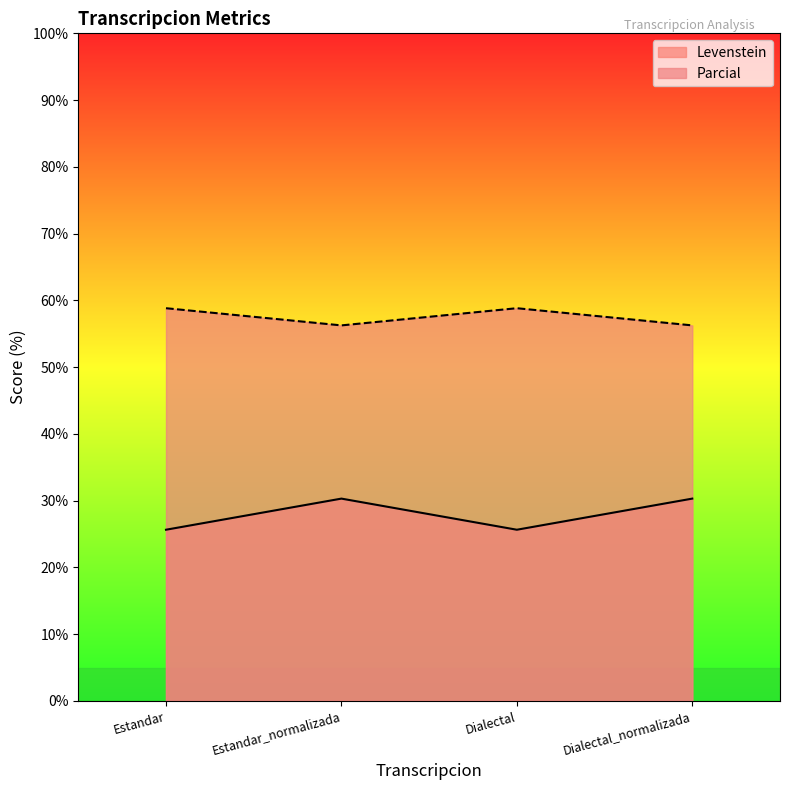

Between Estandar_normalizada and Dialectal, which series saw the biggest shift?

Levenstein